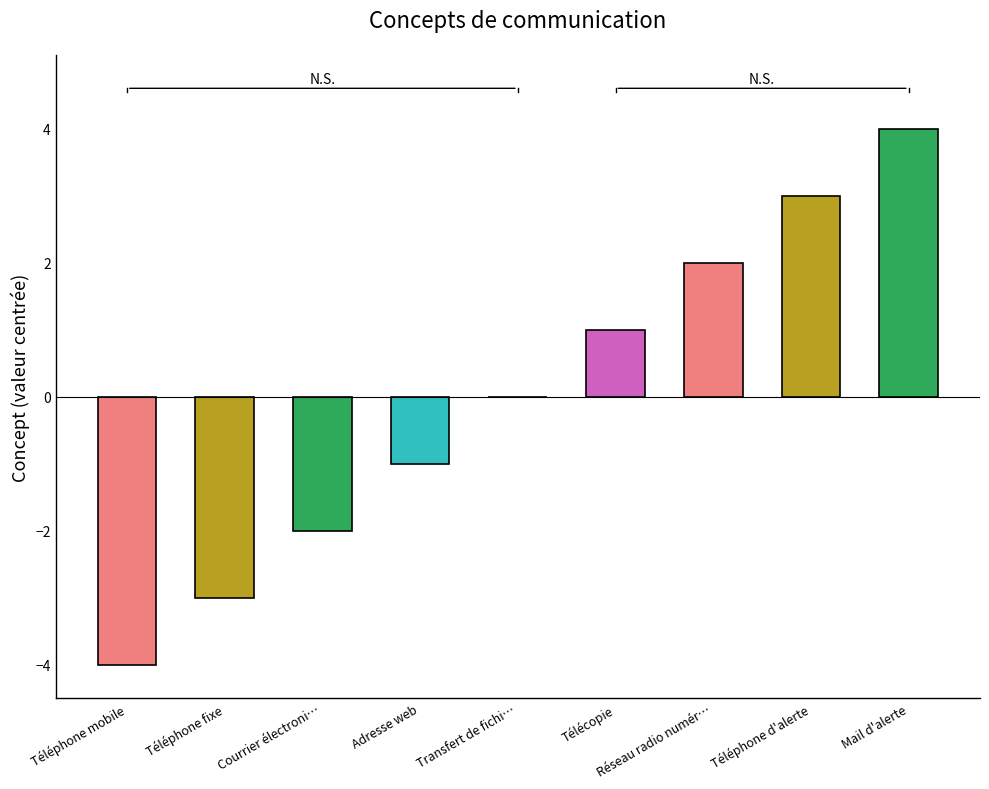

What is the greatest value displayed?

4